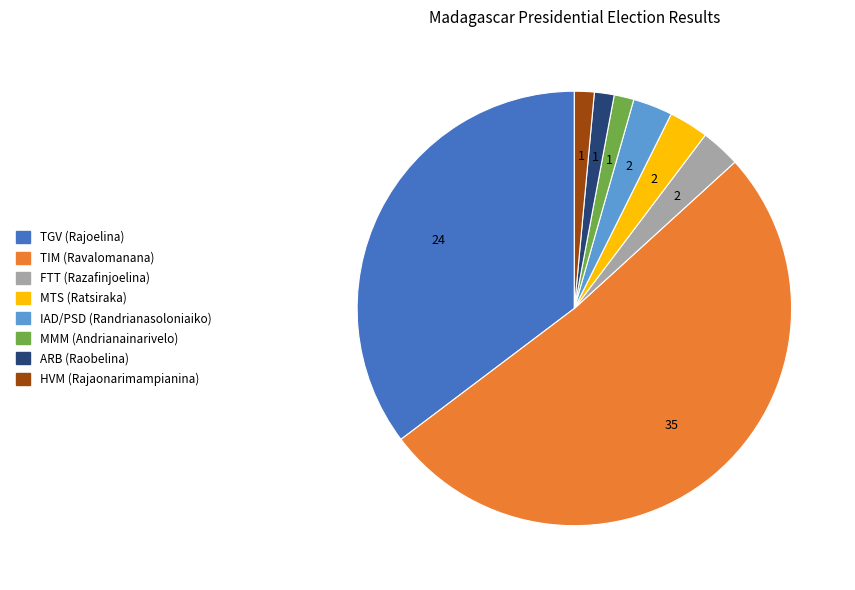

Which slice is the largest?

TIM (Ravalomanana)